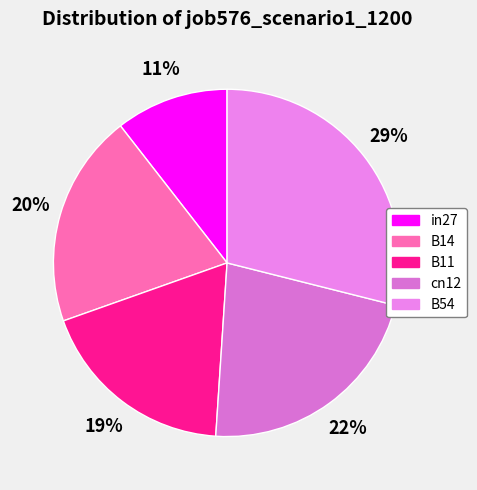

What percentage is NOT represented by cn12?

77.9%